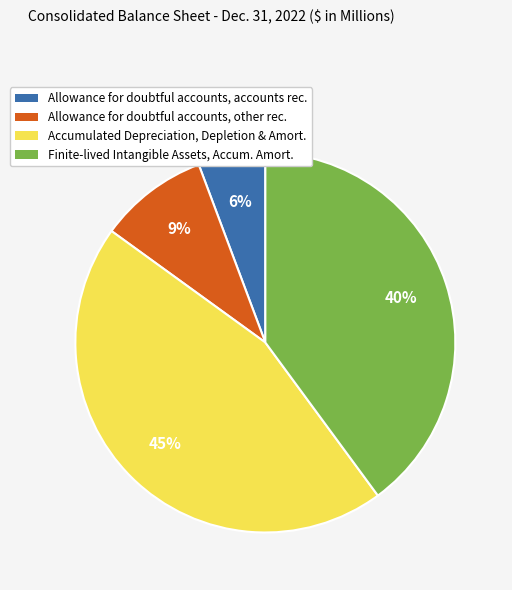

How many slices are in this pie chart?

4